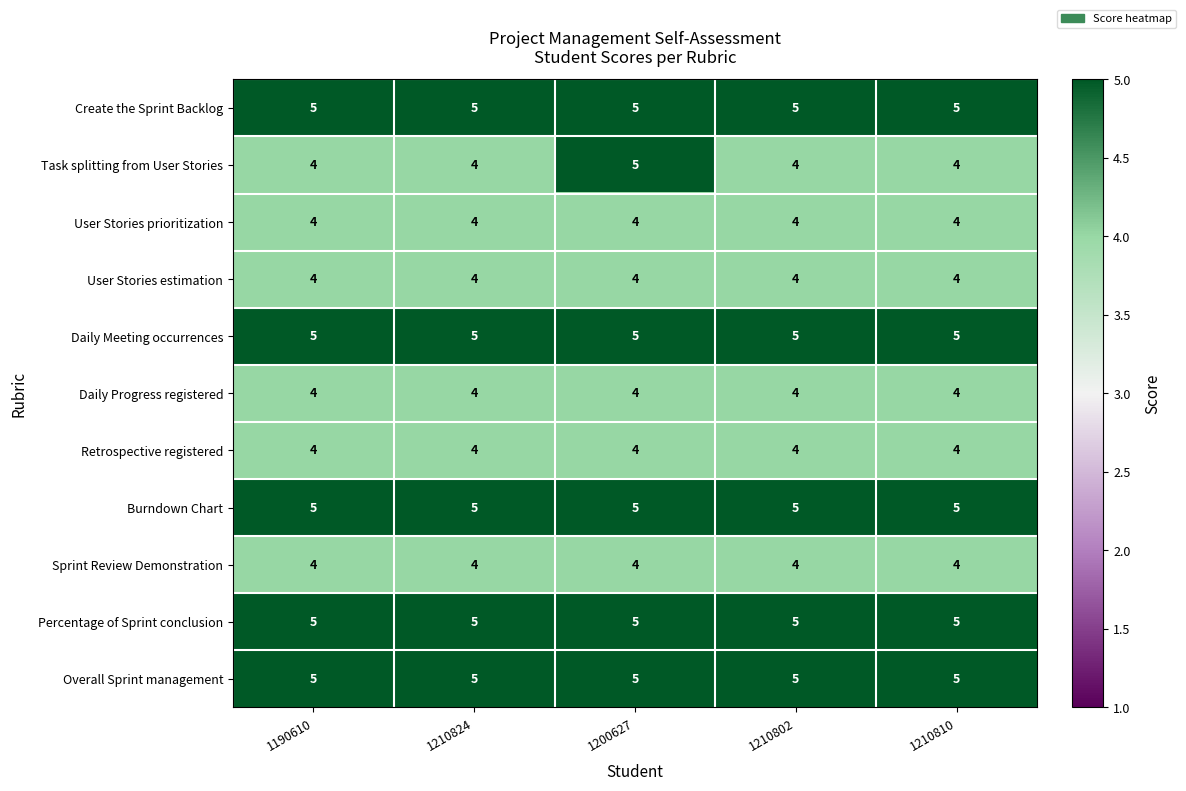

What is the maximum value for User Stories prioritization?

4